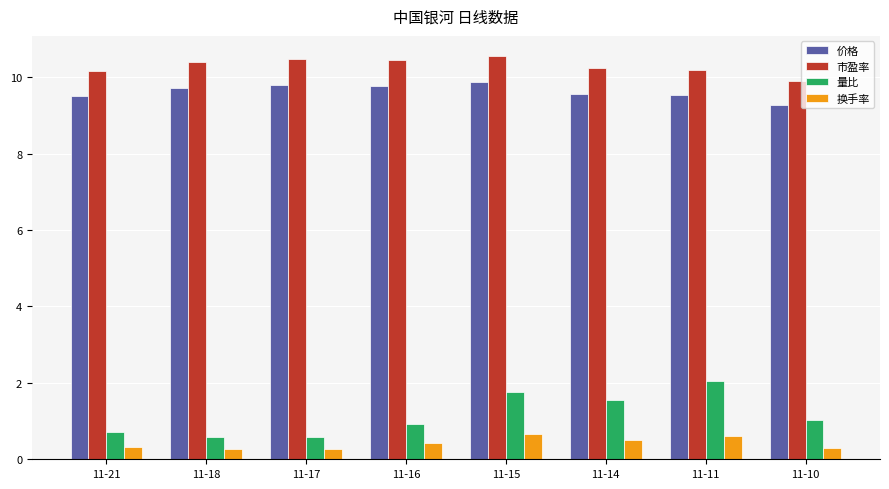

What is the smallest value displayed?

0.3